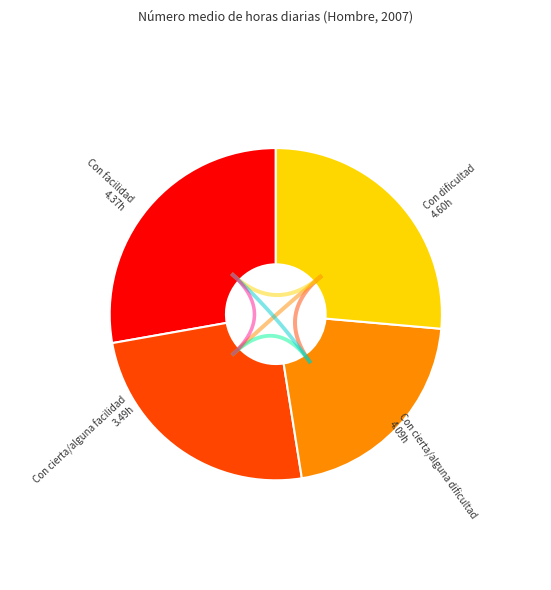

Which category has the biggest portion of the pie?

Con dificultad